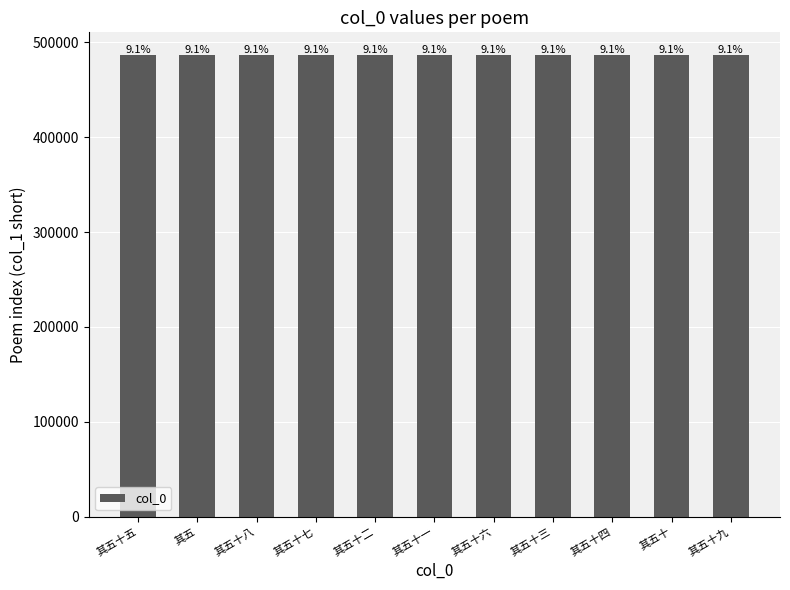

What is the approximate value at 其五十三, to the nearest 5?

486360